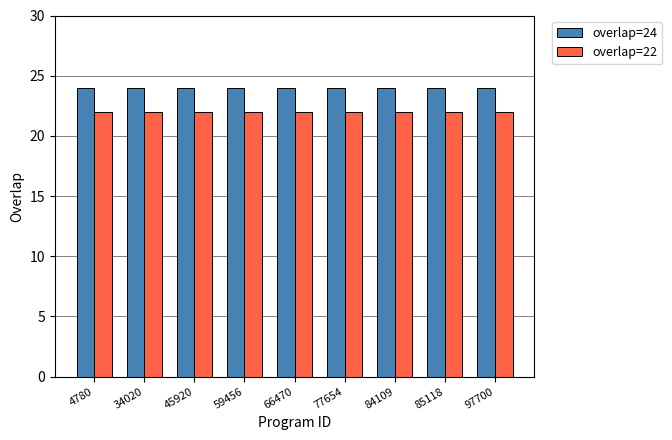

List the series in order of their peak value, lowest first.

overlap=22, overlap=24